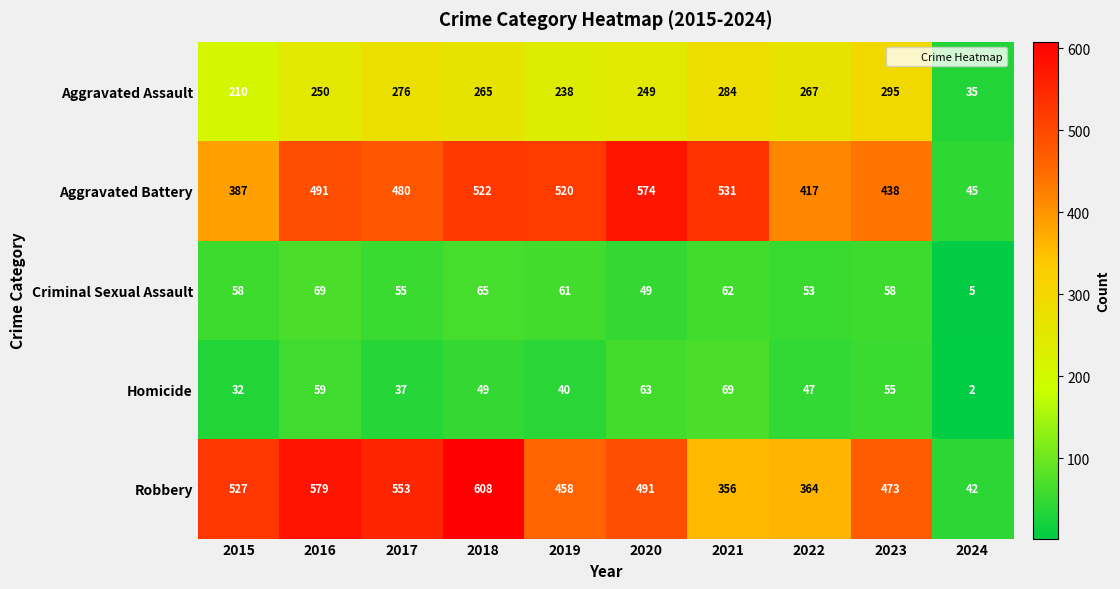

Which series changed the most between 2021 and 2023?

Robbery